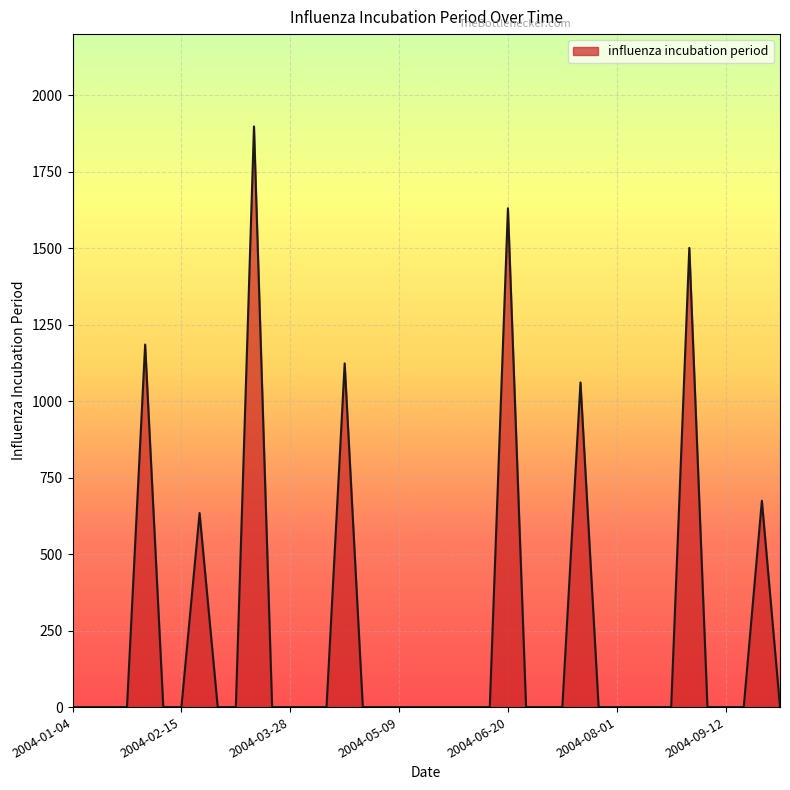

How many series are shown in this chart?

1